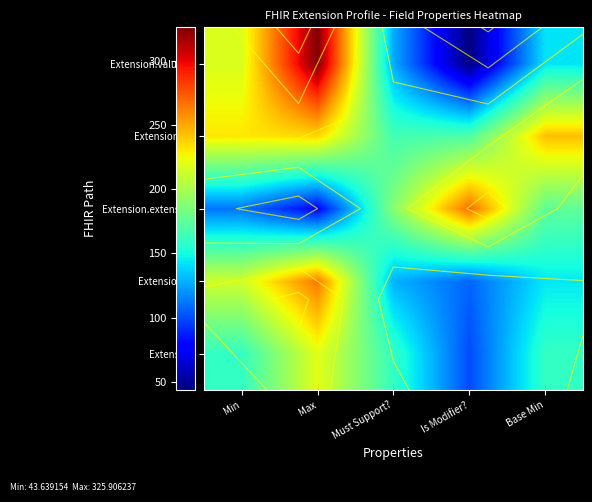

Rank the categories by Extension.id value from highest to lowest.

Max, Min, Base Min, Must Support?, Is Modifier?